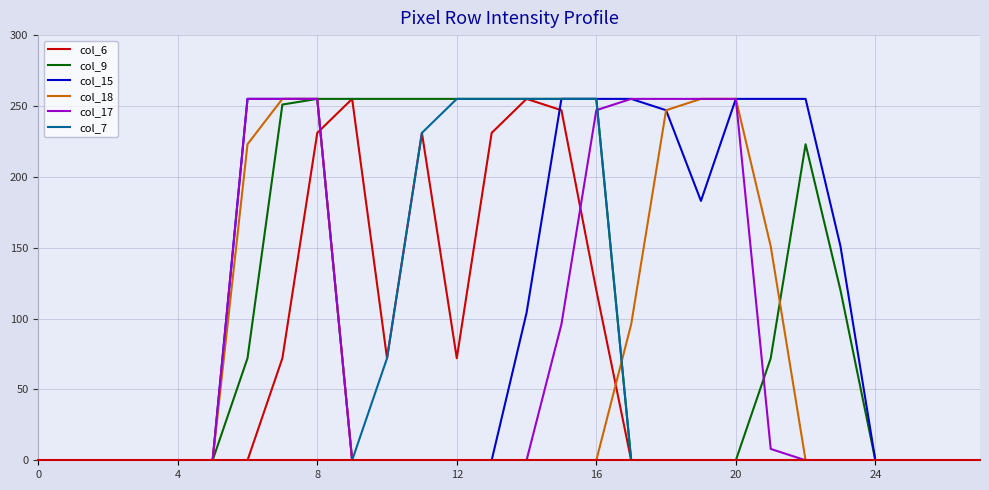

Is this an area chart (filled region under the line)?

No